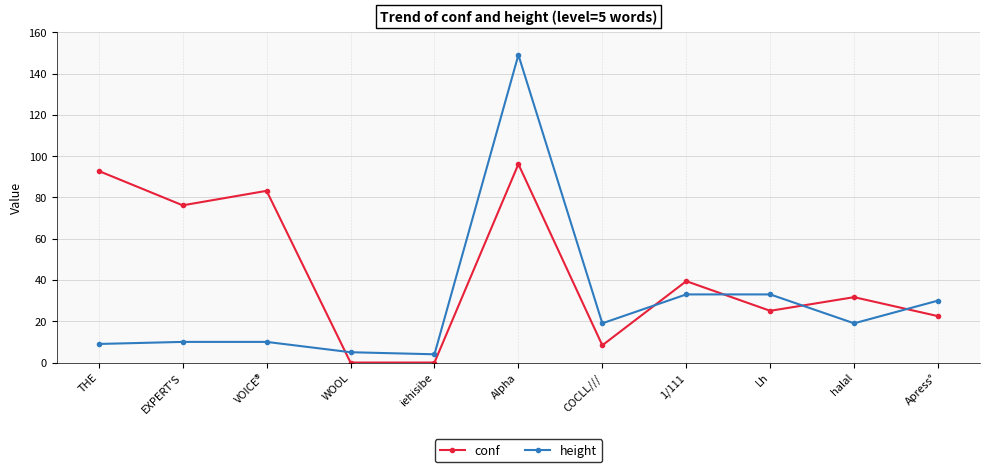

Where is conf nearest to the value 48?

1/111